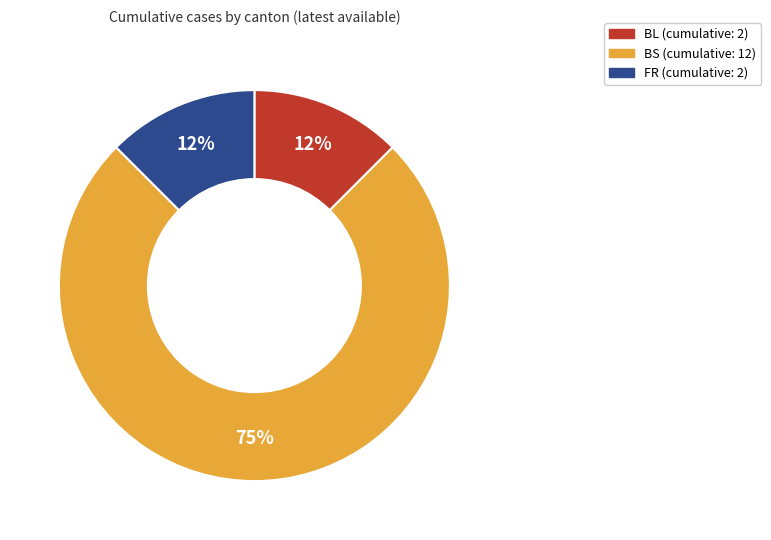

Combined, do BS and BL account for over 50%?

Yes